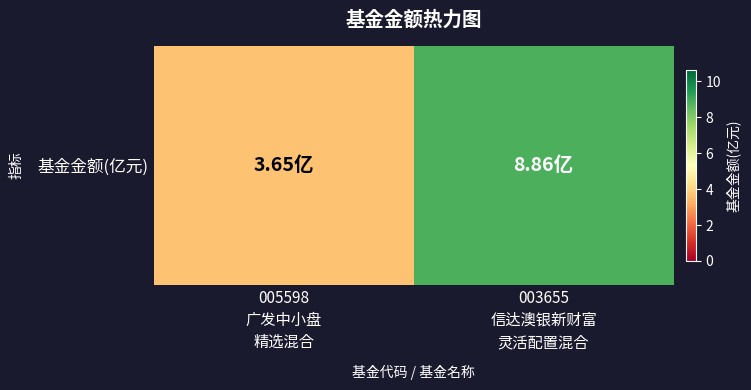

Reading left to right, what are all the values shown in this chart?

3.6	8.9